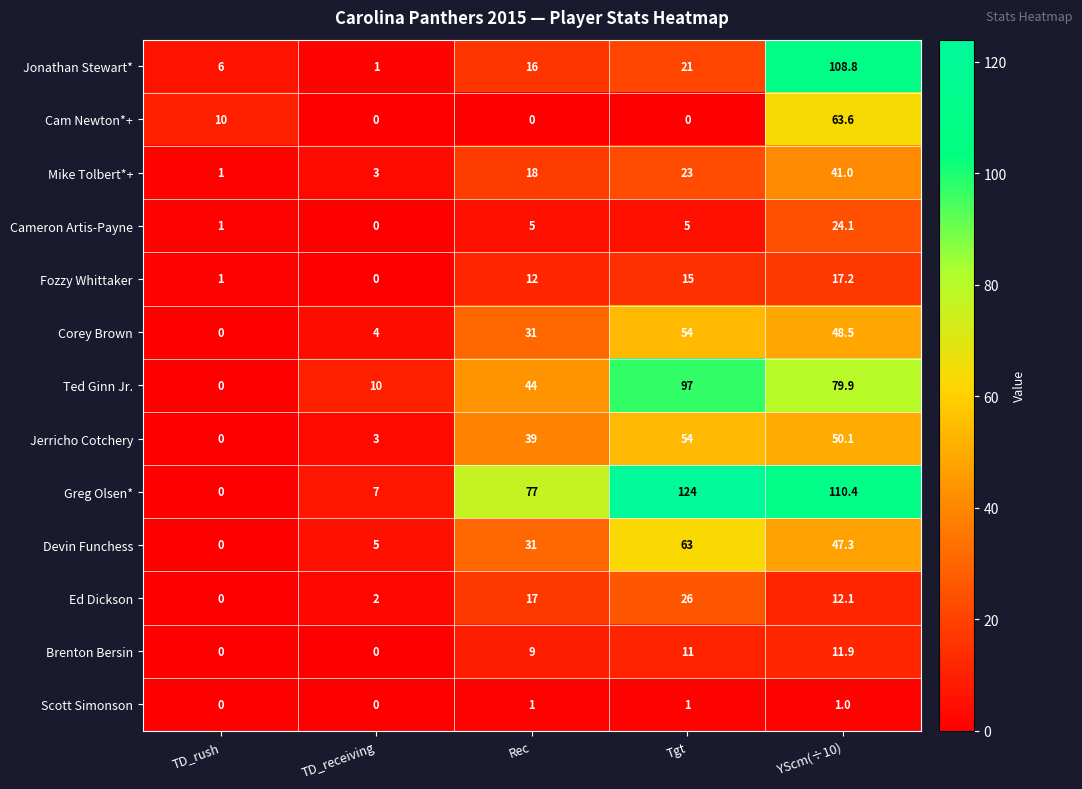

How many series are shown in this chart?

13